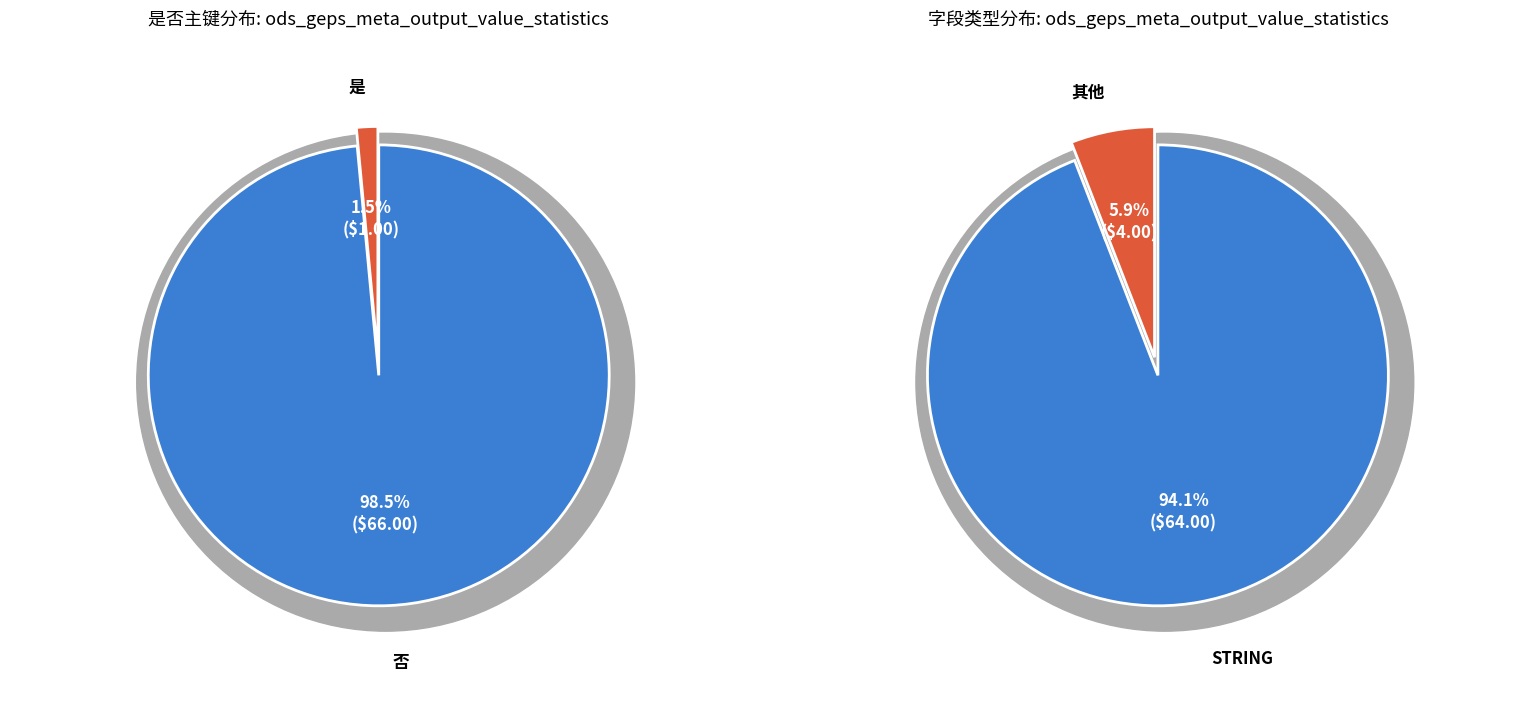

True or false: 是 accounts for 15% of the total.

False